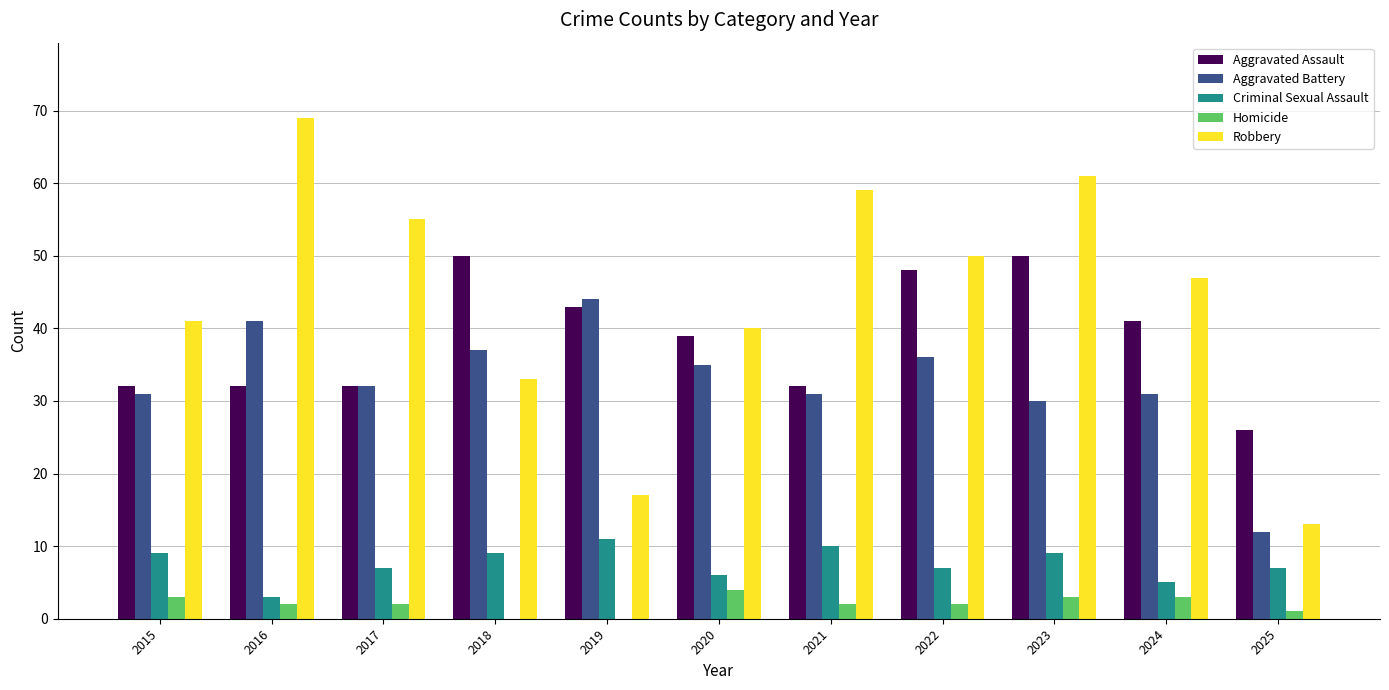

At which label does Robbery first exceed 47?

2016